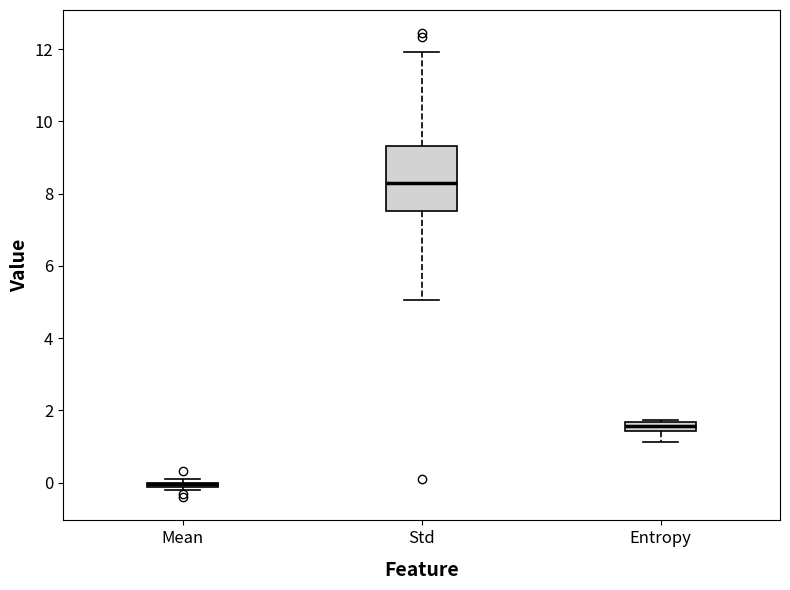

Where does the lower whisker of the box for Entropy end on the y-axis? The values are not printed on the chart, so give them approximately, as read against the axis.

1.2